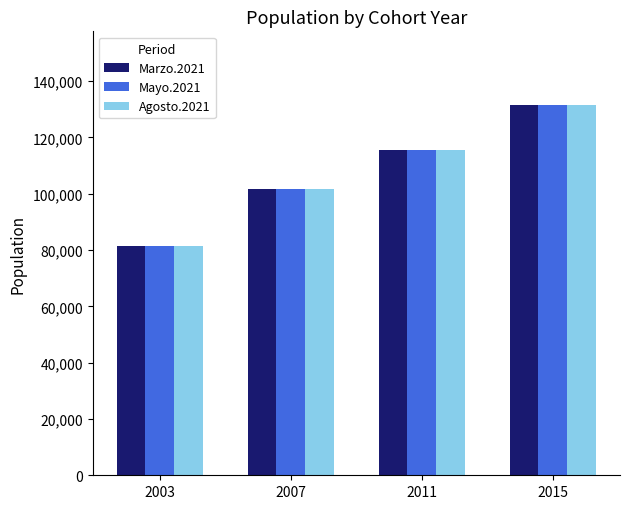

Rank the categories by Mayo.2021 value from highest to lowest.

2015, 2011, 2007, 2003